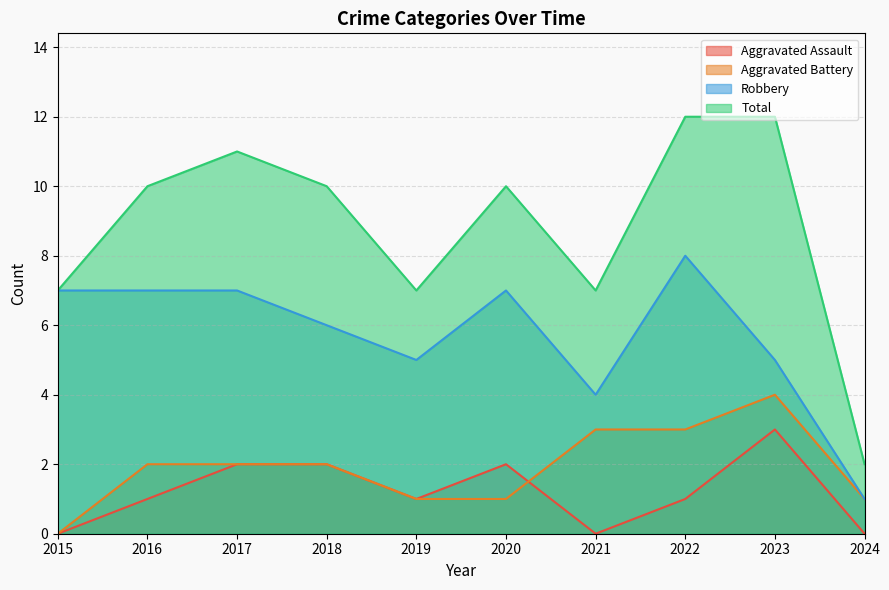

What is the difference between the Aggravated Battery values at 2021 and 2024?

2